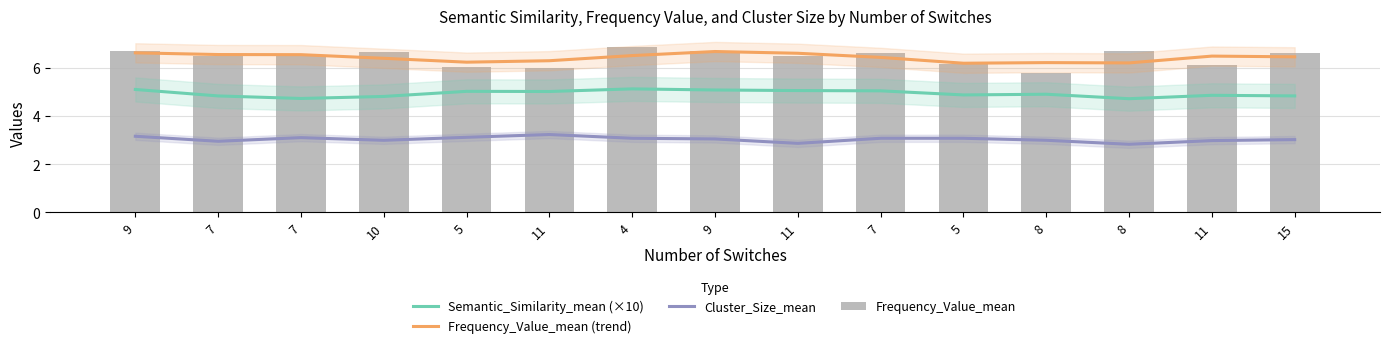

What is the label of the 4th bar from the left?

10